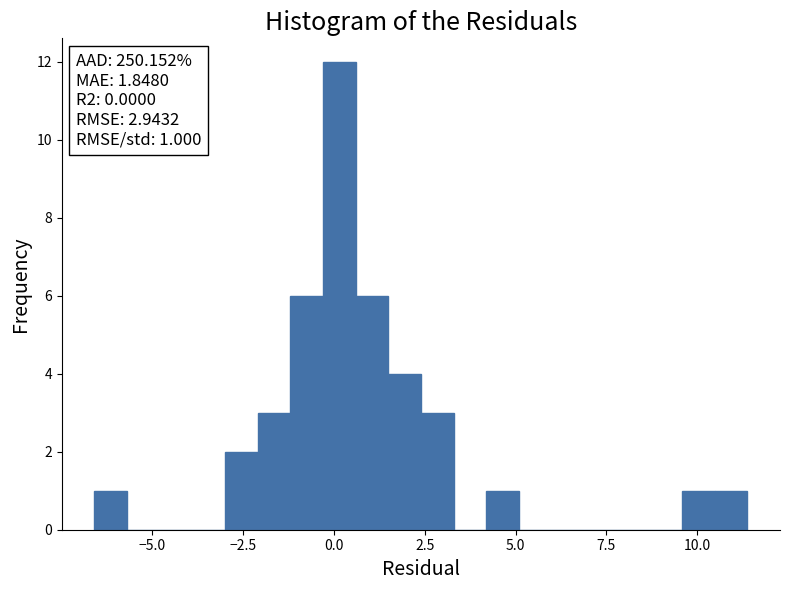

Read against the x-axis, roughly where is the centre of the tallest bar?

0.0